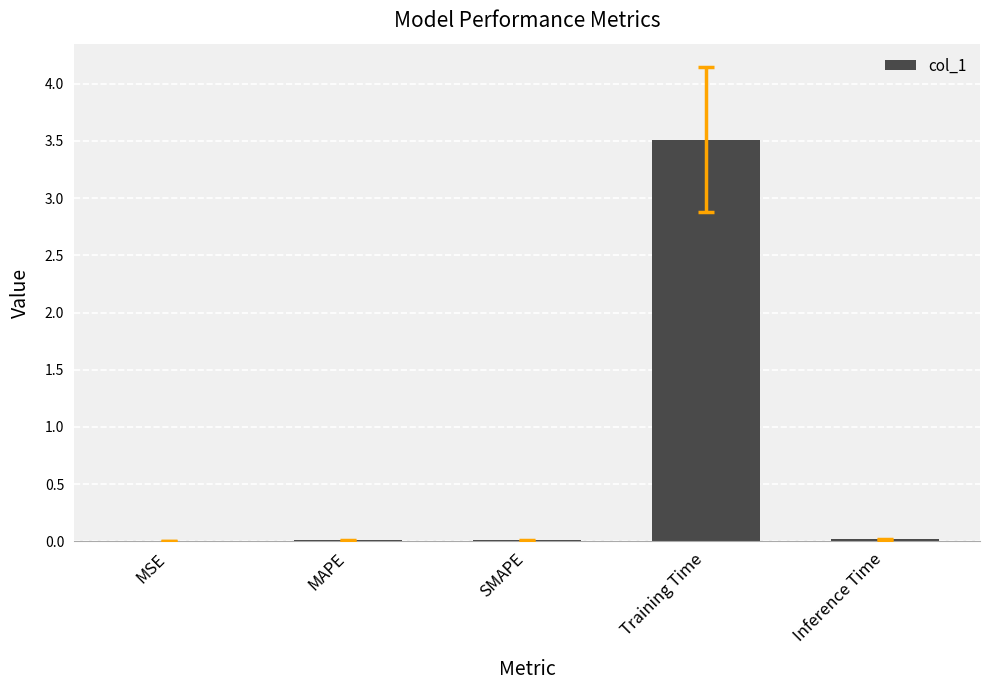

Which label corresponds to the largest value in the chart?

Training Time